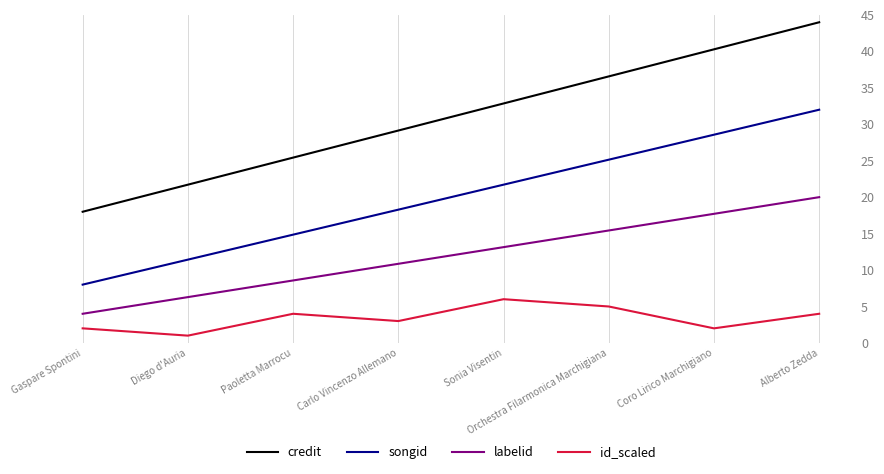

What position from the right is Coro Lirico Marchigiano?

2